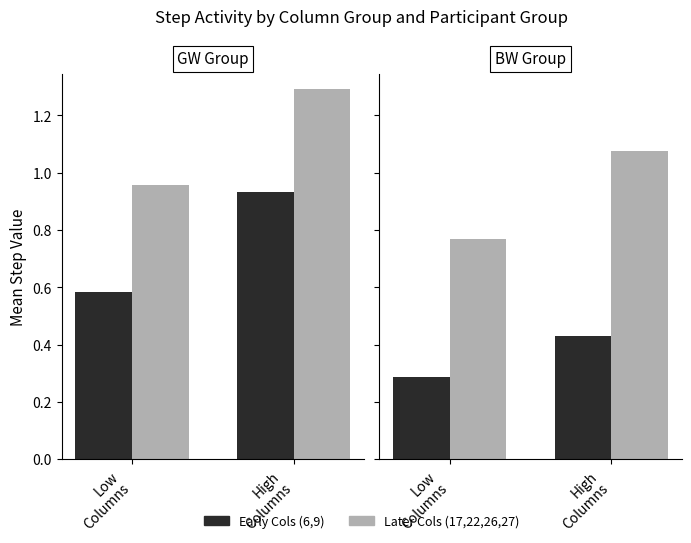

Rank the series by their maximum value, from lowest to highest.

Early Cols (6,9), Later Cols (17,22,26,27)